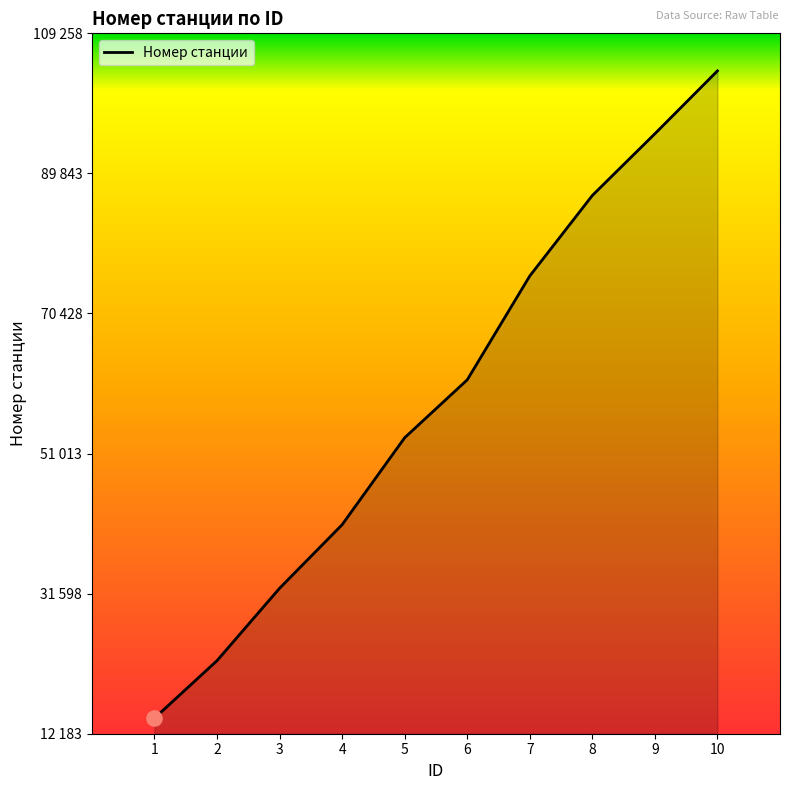

Which has a higher value, 4 or 1?

4